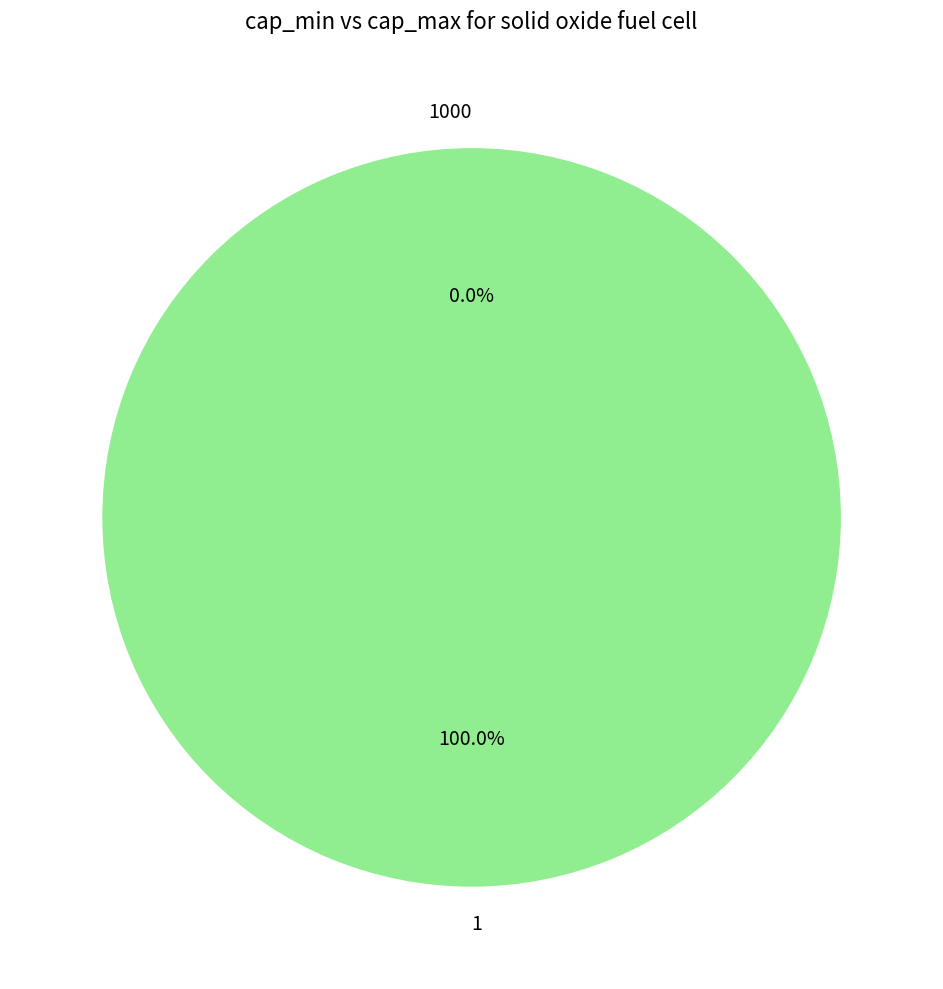

To the nearest percent, what is the average slice percentage?

50%